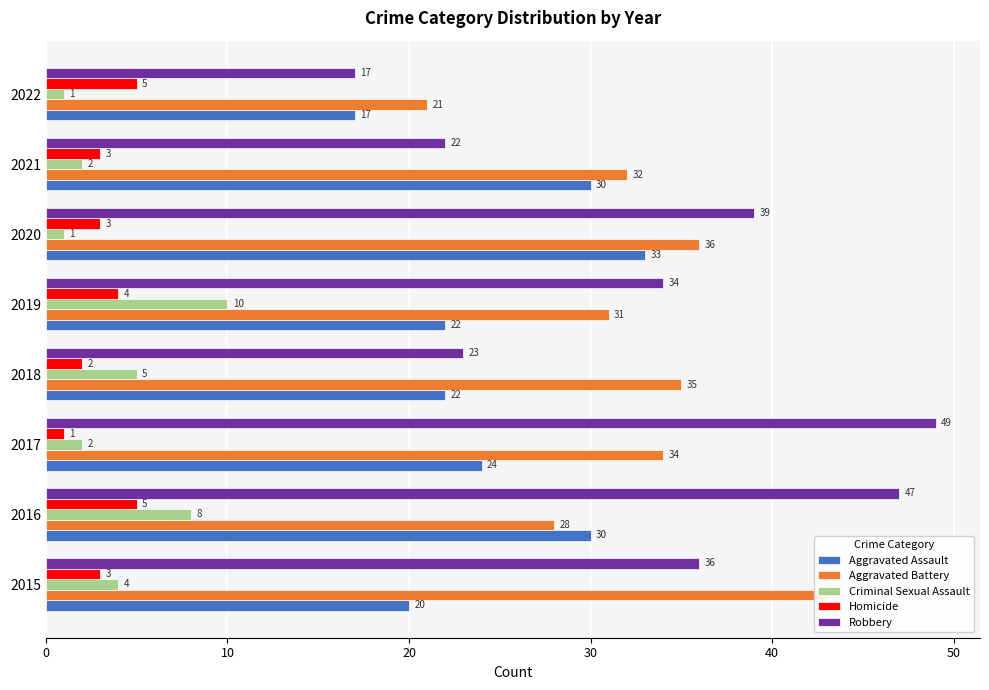

Count the number of categories in the chart.

8